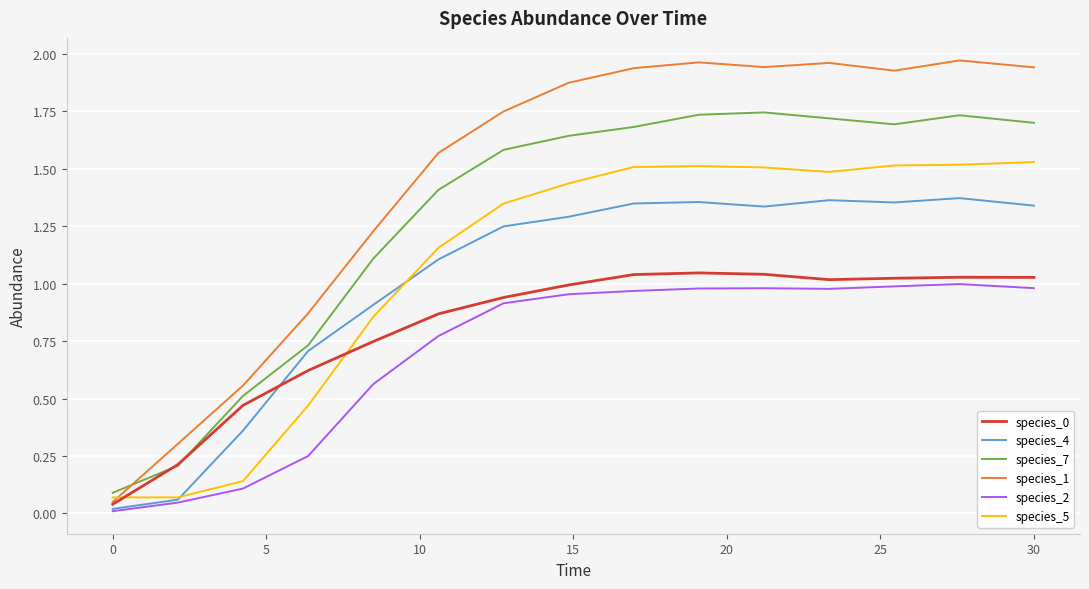

What is the sum of all species_1 values?

21.9